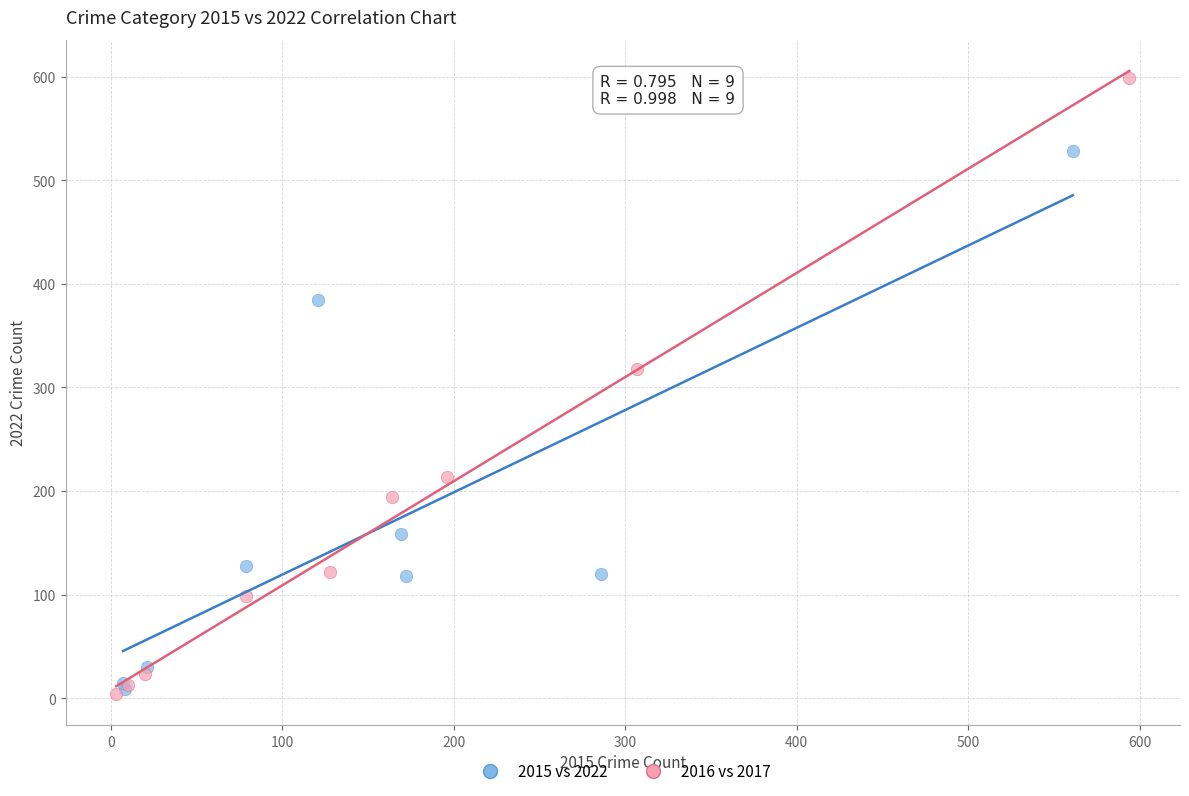

Which series contains the highest Y value?

2016 vs 2017